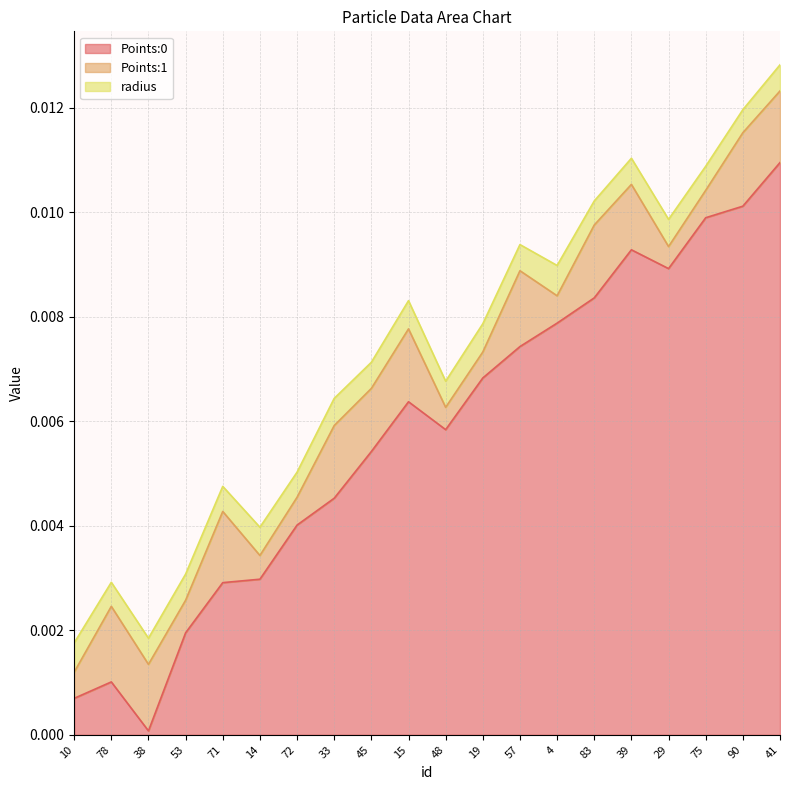

Between which two adjacent categories do Points:1 and radius first intersect?

10 and 78